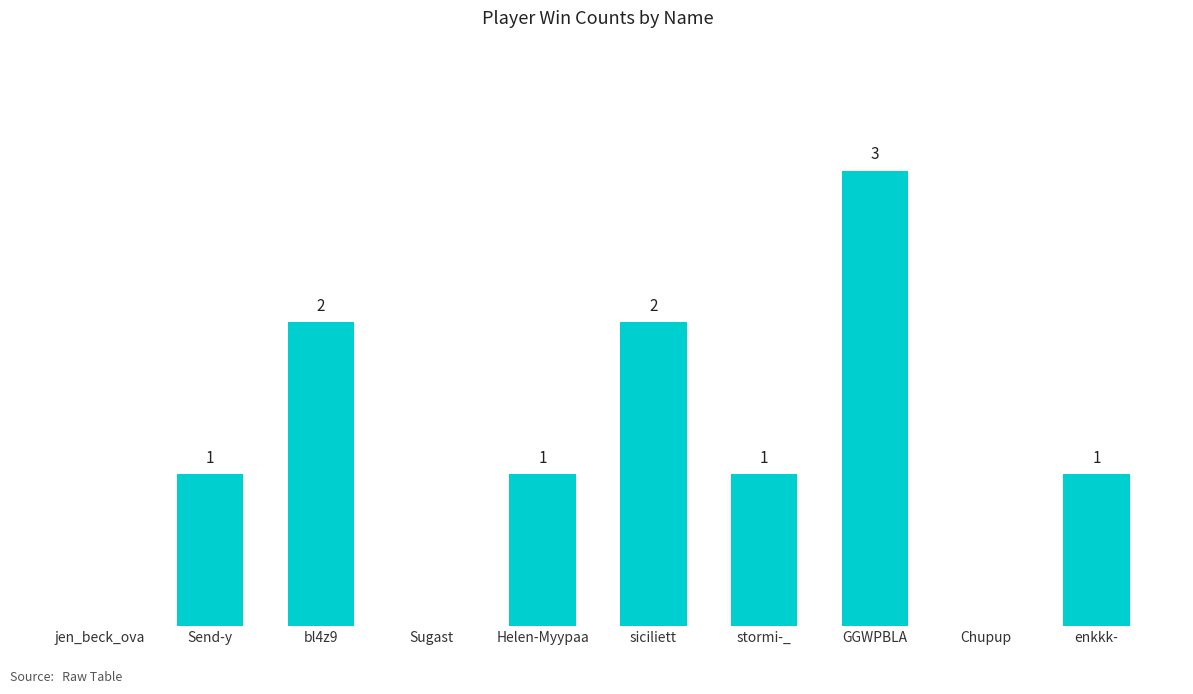

Which category has the highest value across all series?

GGWPBLA